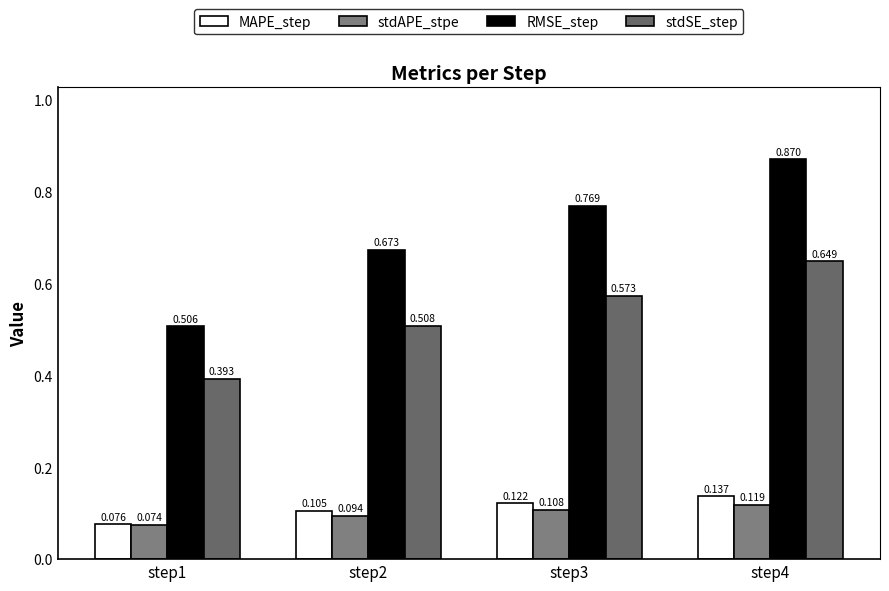

Read the stdSE_step value at step4.

0.6